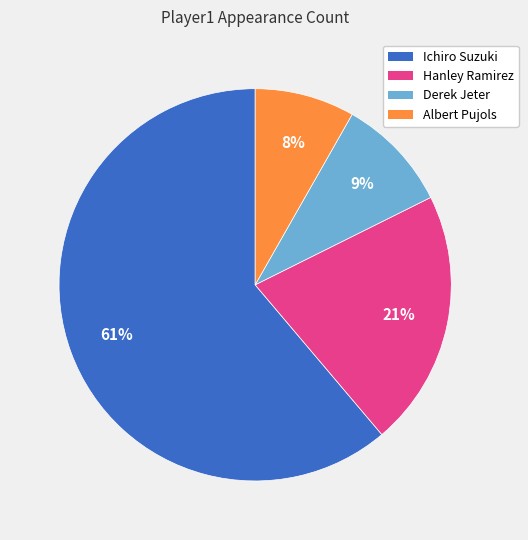

Which slice is the largest?

Ichiro Suzuki